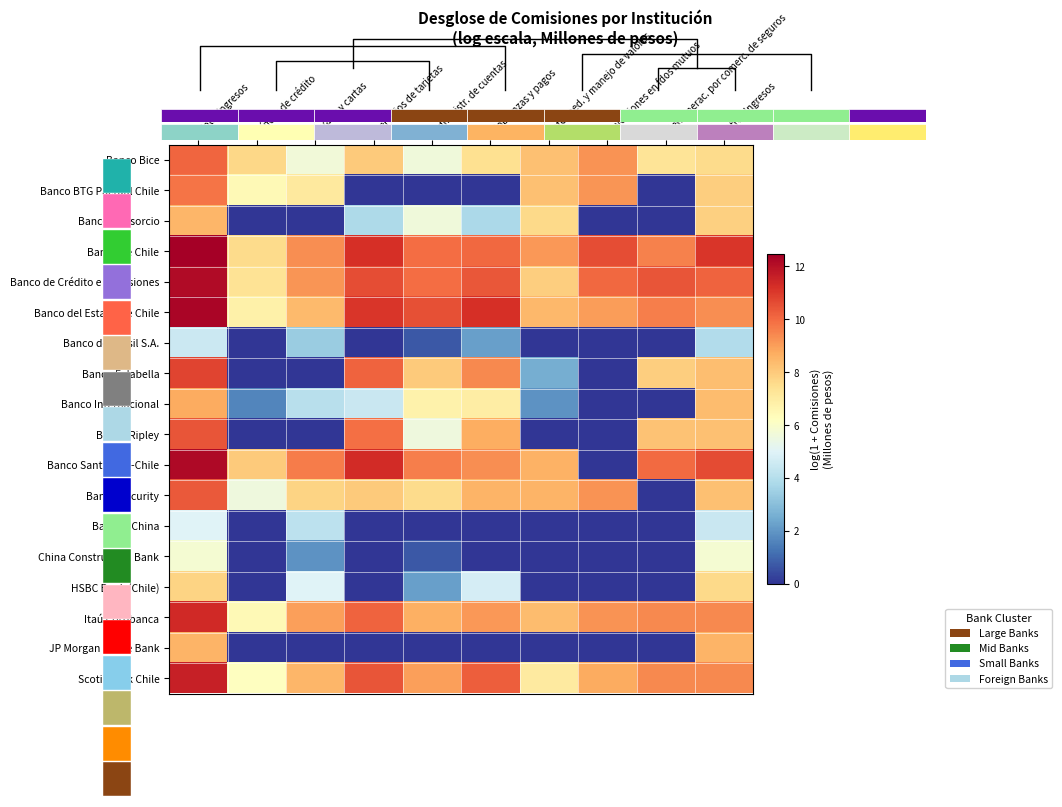

Rank the series by their maximum value, from highest to lowest.

Banco de Chile, Banco del Estado de Chile, Banco Santander-Chile, Banco de Crédito e Inversiones, Scotiabank Chile, Itaú Corpbanca, Banco Falabella, Banco Ripley, Banco Security, Banco Bice, Banco BTG Pactual Chile, Banco Internacional, JP Morgan Chase Bank, Banco Consorcio, HSBC Bank (Chile), China Construction Bank, Bank of China, Banco do Brasil S.A.